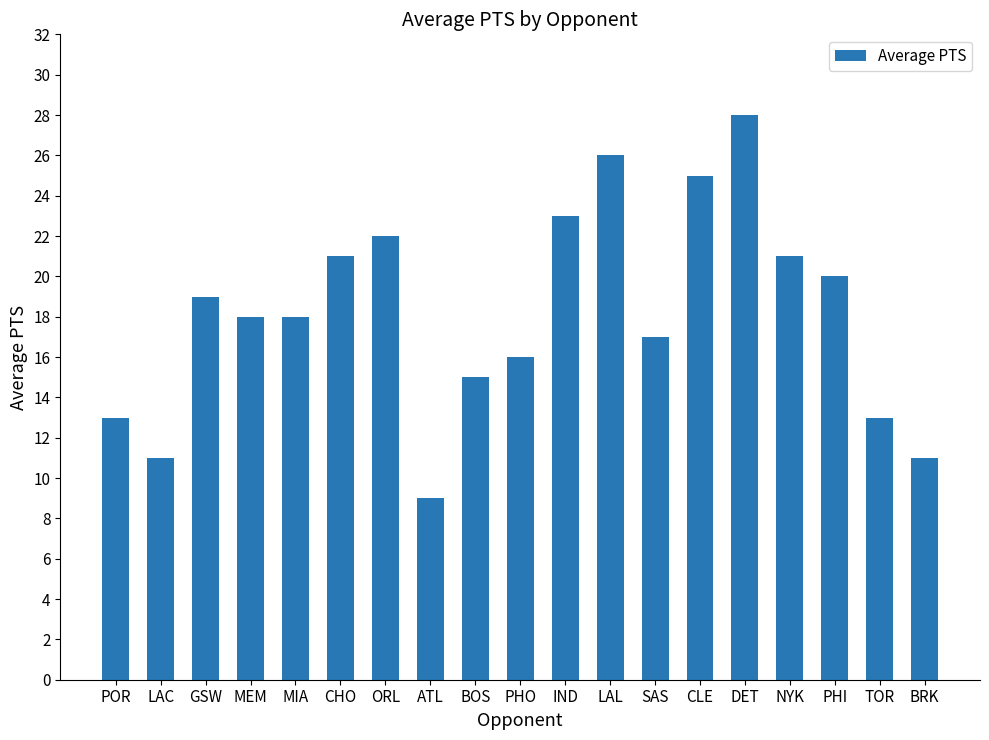

What is the difference between the maximum and minimum values?

19